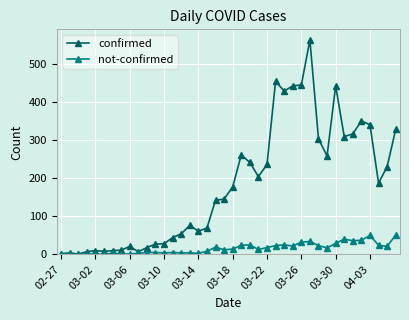

At how many categories does at least one series exceed 395?

6